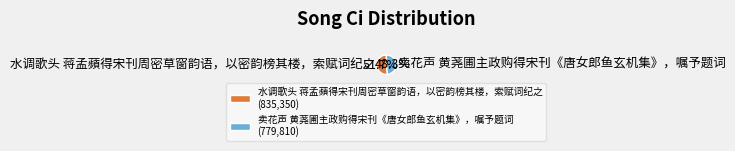

Rank the categories by value from highest to lowest.

水调歌头 蒋孟蘋得宋刊周密草窗韵语，以密韵榜其楼，索赋词纪之, 卖花声 黄荛圃主政购得宋刊《唐女郎鱼玄机集》，嘱予题词